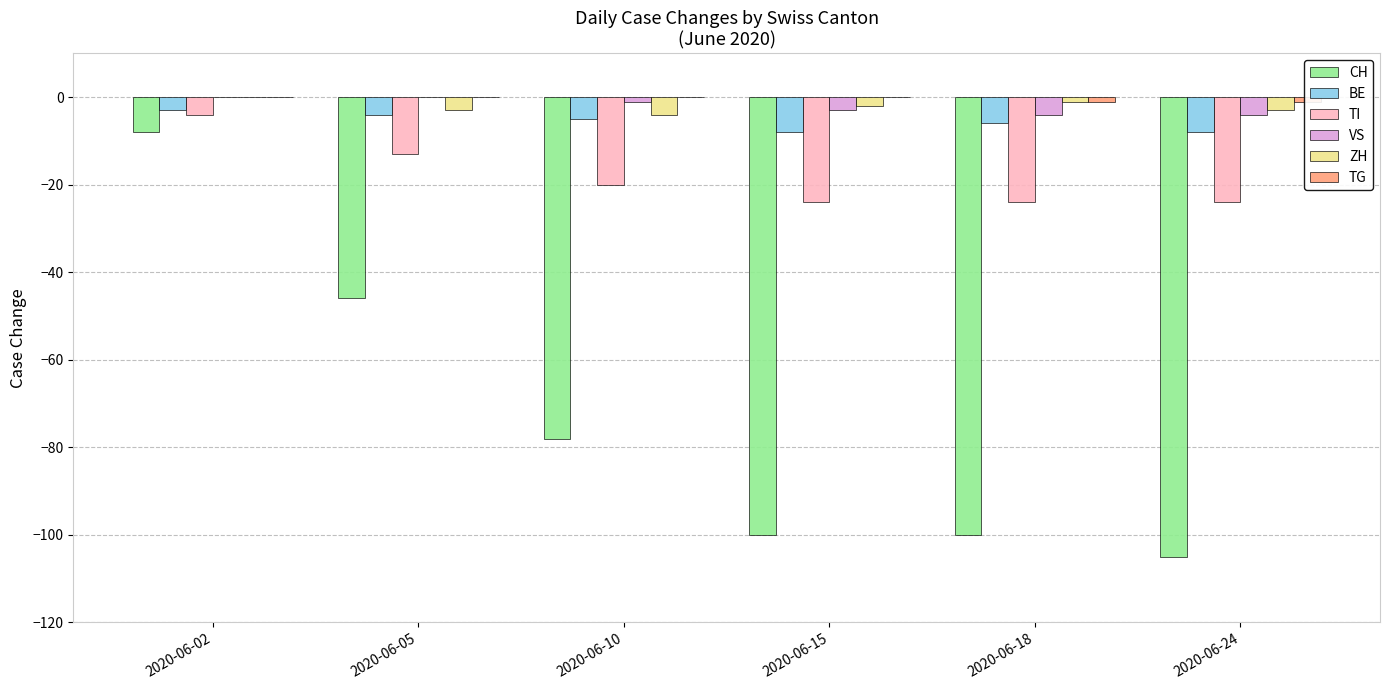

Which series changed the most between 2020-06-10 and 2020-06-15?

CH